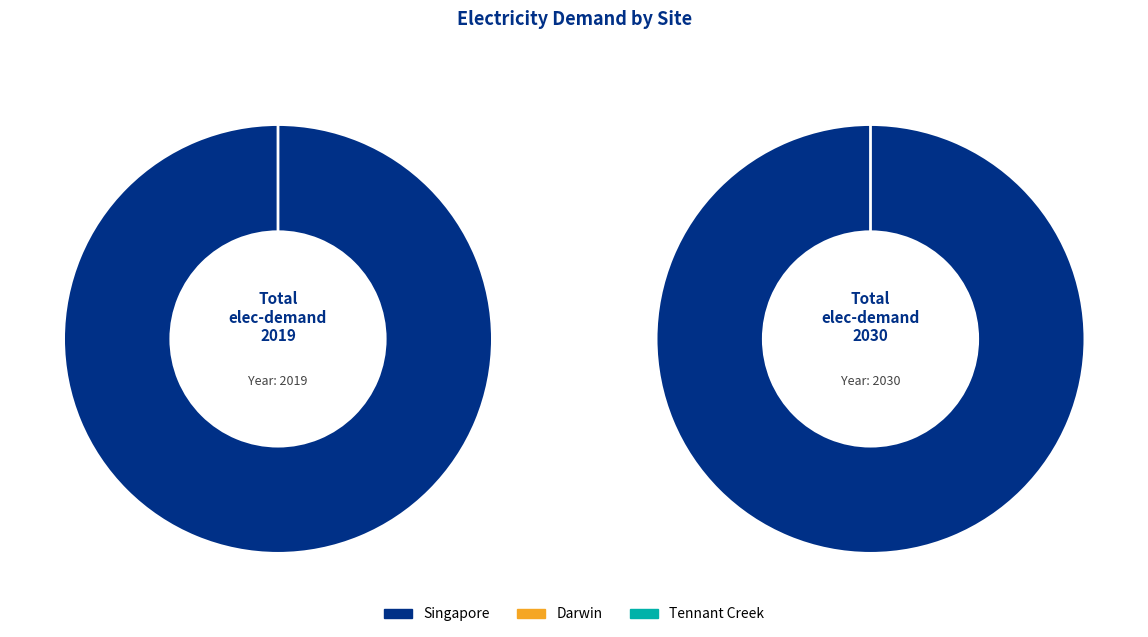

Is it true that Darwin is 12% of the pie?

False